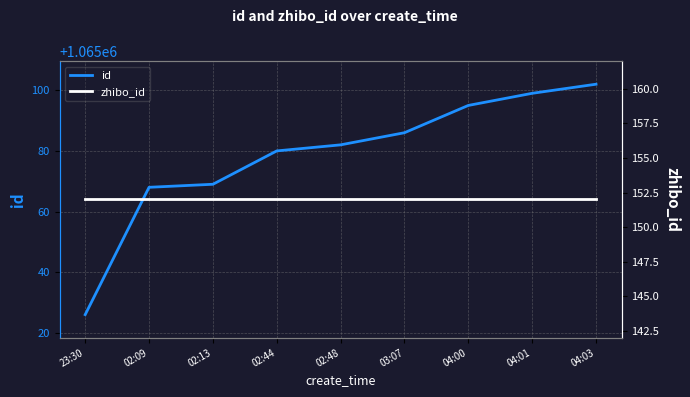

True or false: zhibo_id and id cross at least once.

False